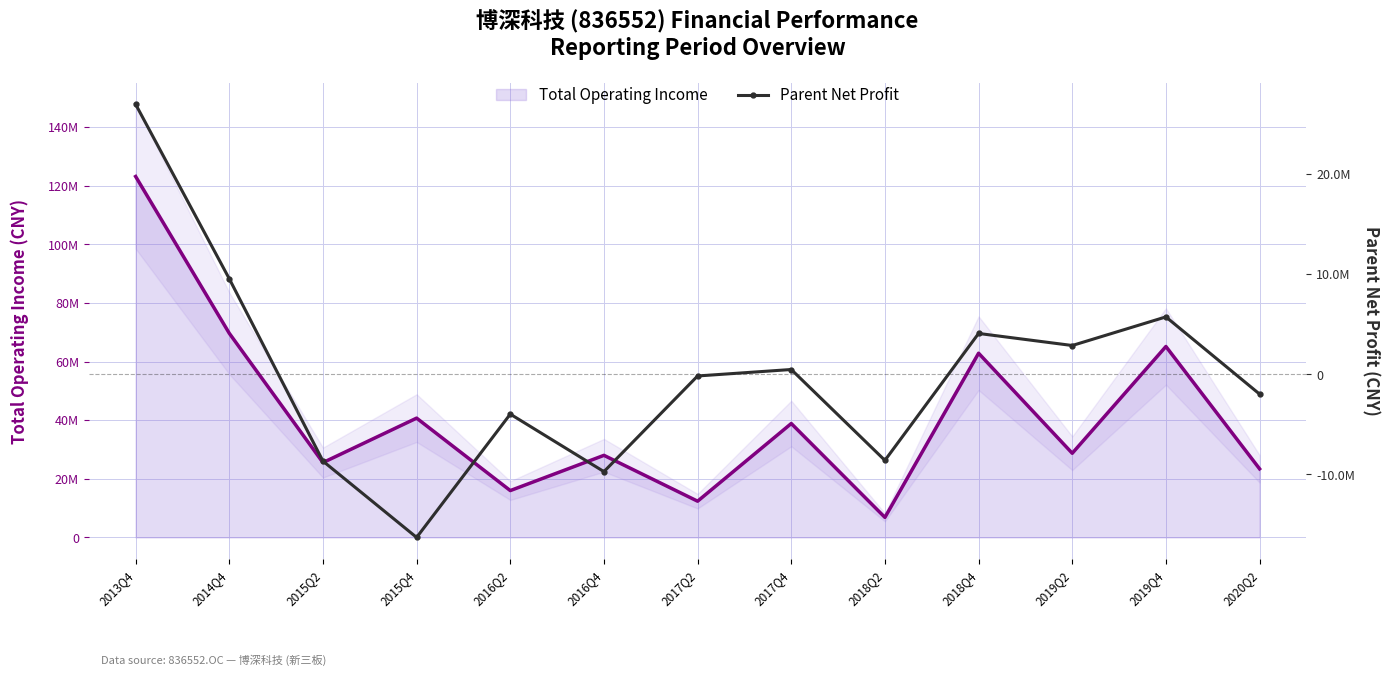

True or false: Parent Net Profit and Total Operating Income cross at least once.

False